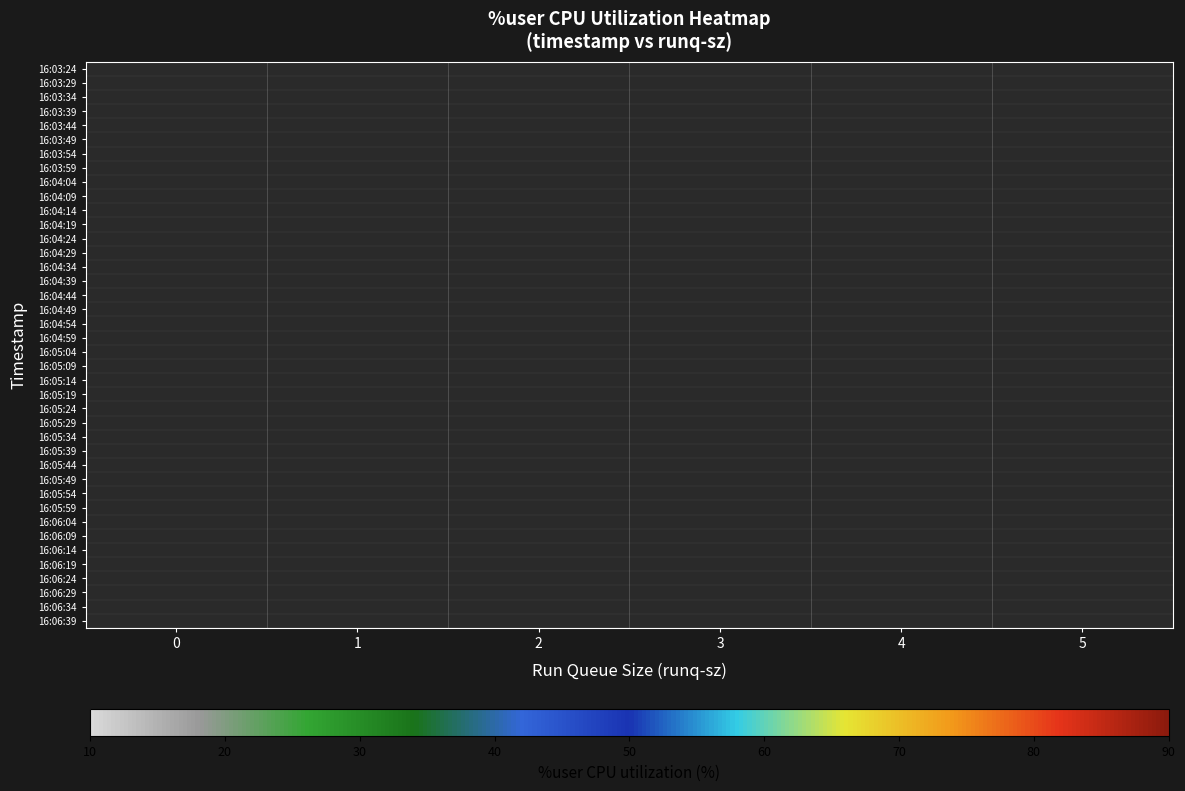

Rank the categories by row_30 value from highest to lowest.

0, 1, 2, 3, 4, 5